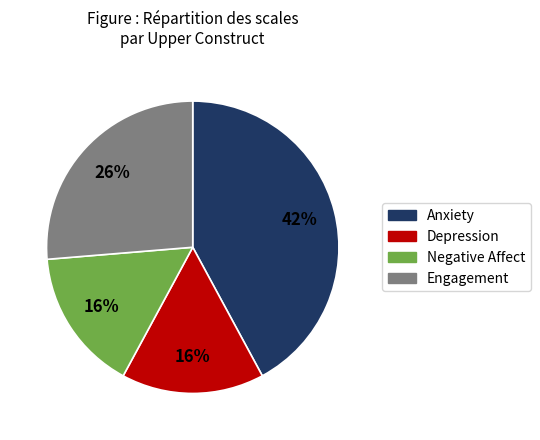

Which slice is the largest?

Anxiety